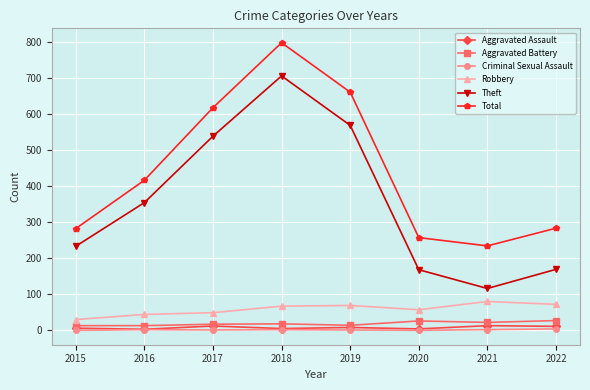

What is the maximum value for Aggravated Assault?

13